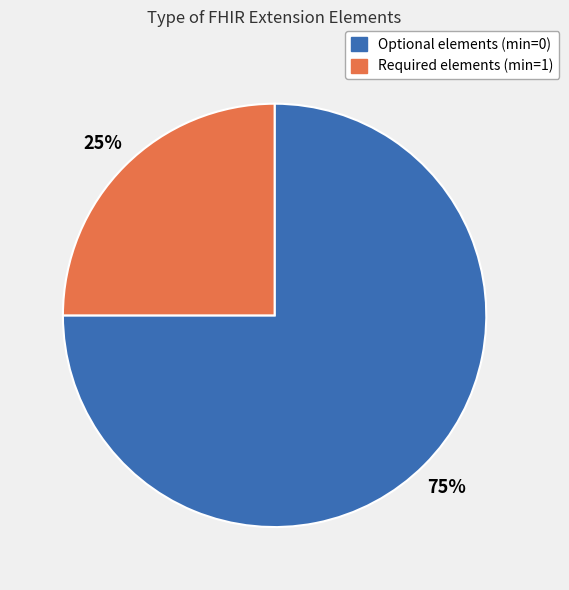

Is it true that Required elements (min=1) is 25% of the pie?

True